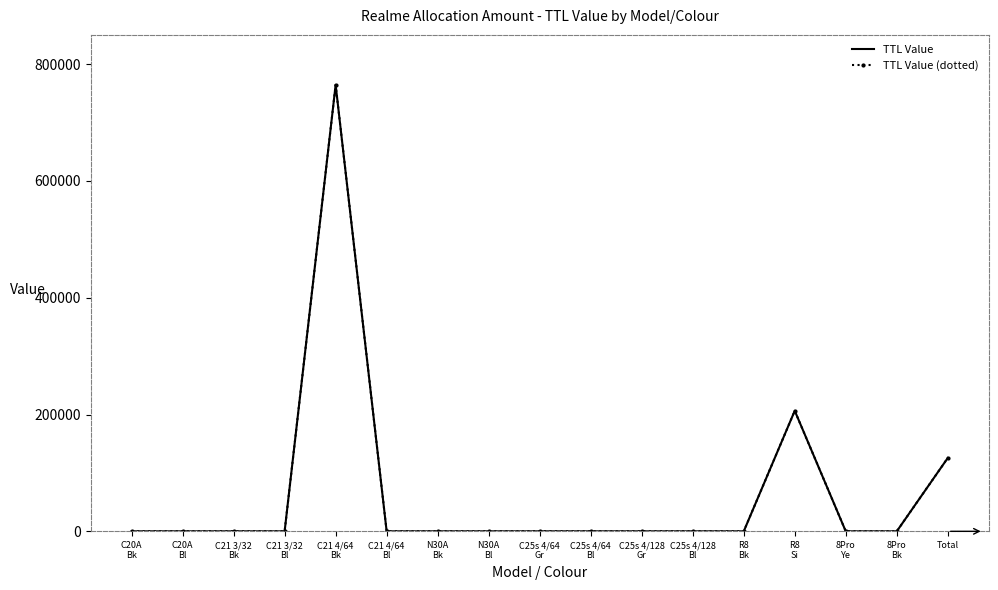

Is the value of TTL Value at C21 4/64
Bl greater than the value of TTL Value (dotted) at R8
Si?

No